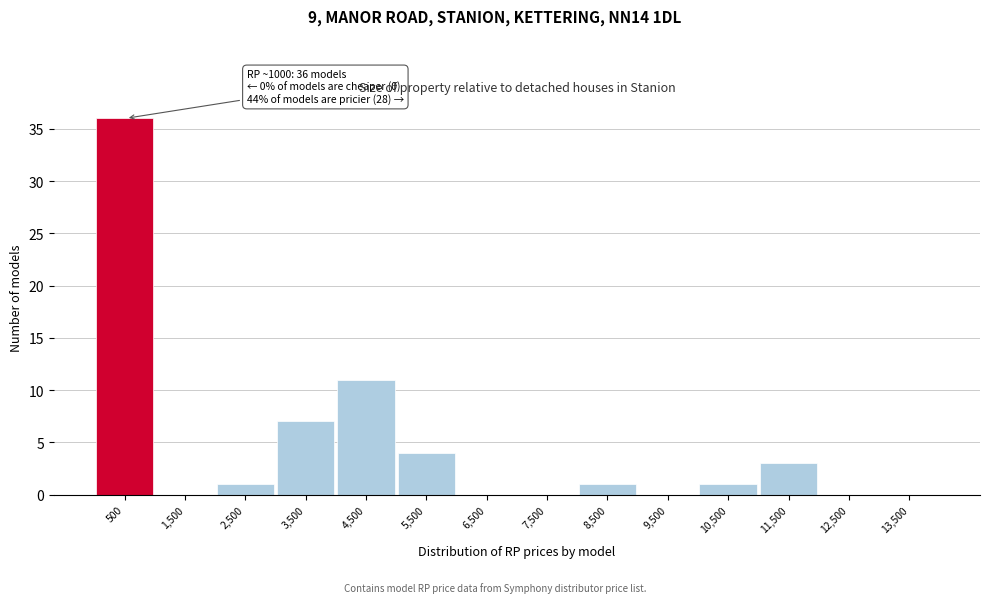

Reading left to right, list all the values displayed in this chart.

500=36	1,500=0	2,500=1	3,500=7	4,500=11	5,500=4	6,500=0	7,500=0	8,500=1	9,500=0	10,500=1	11,500=3	12,500=0	13,500=0